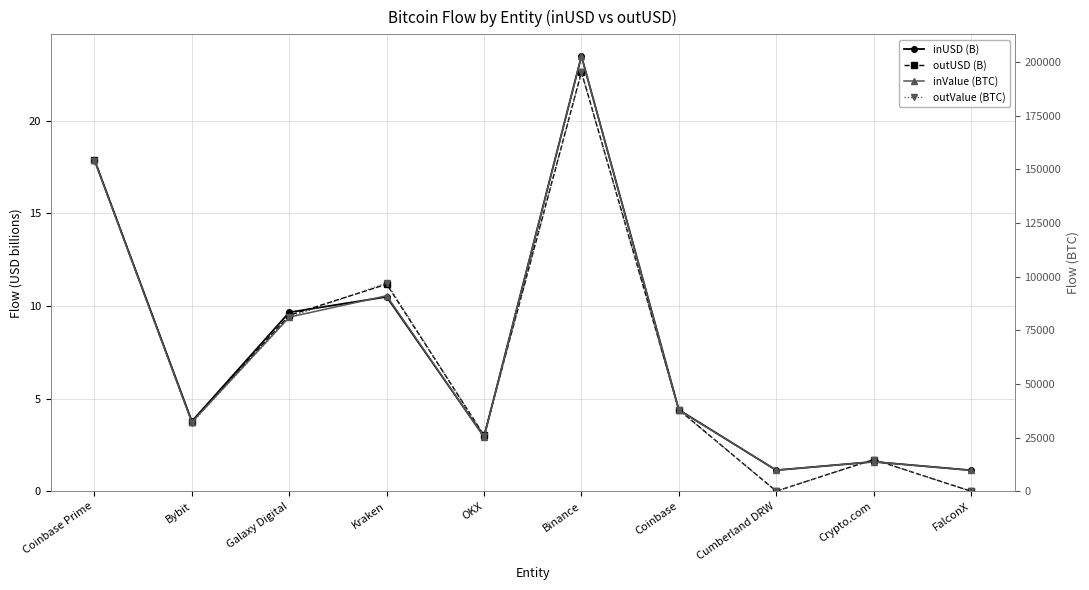

What position from the left is Crypto.com?

9